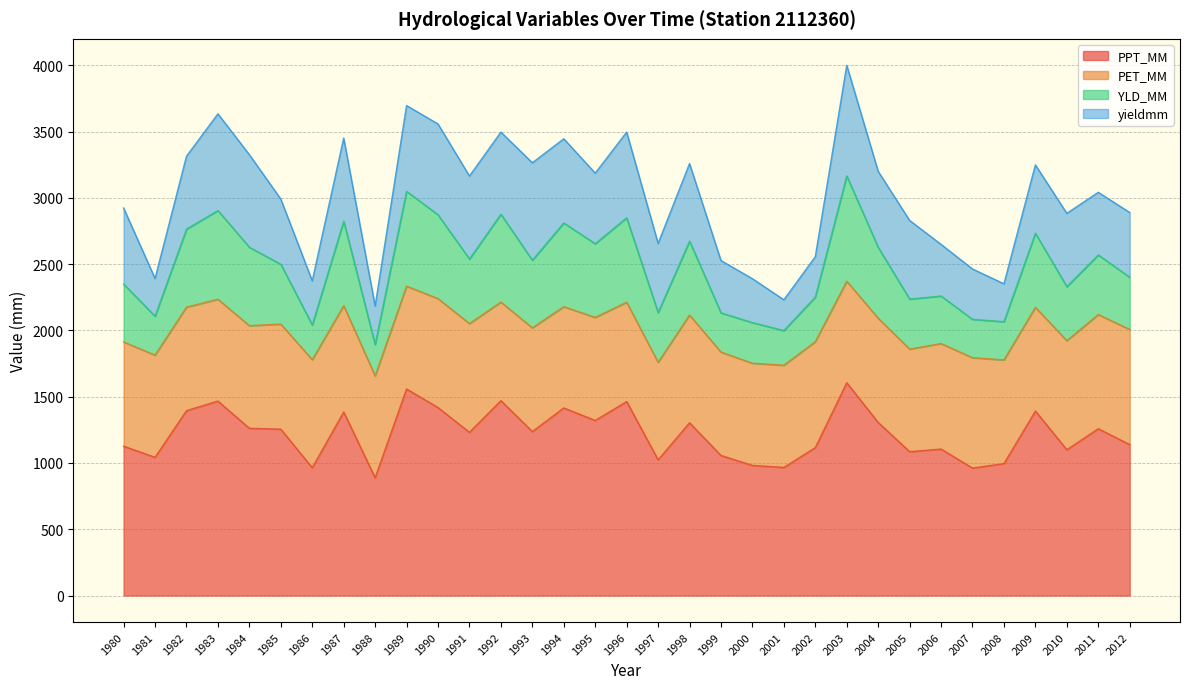

The PPT_MM series shows 814.8 at 1984. True or false?

False